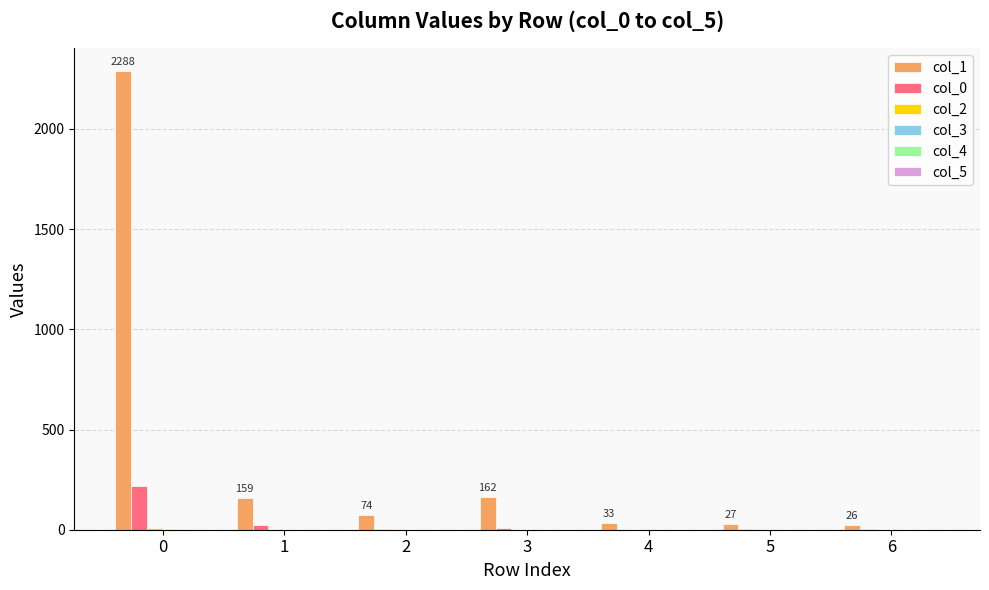

The col_0 series shows 334 at 0. True or false?

False